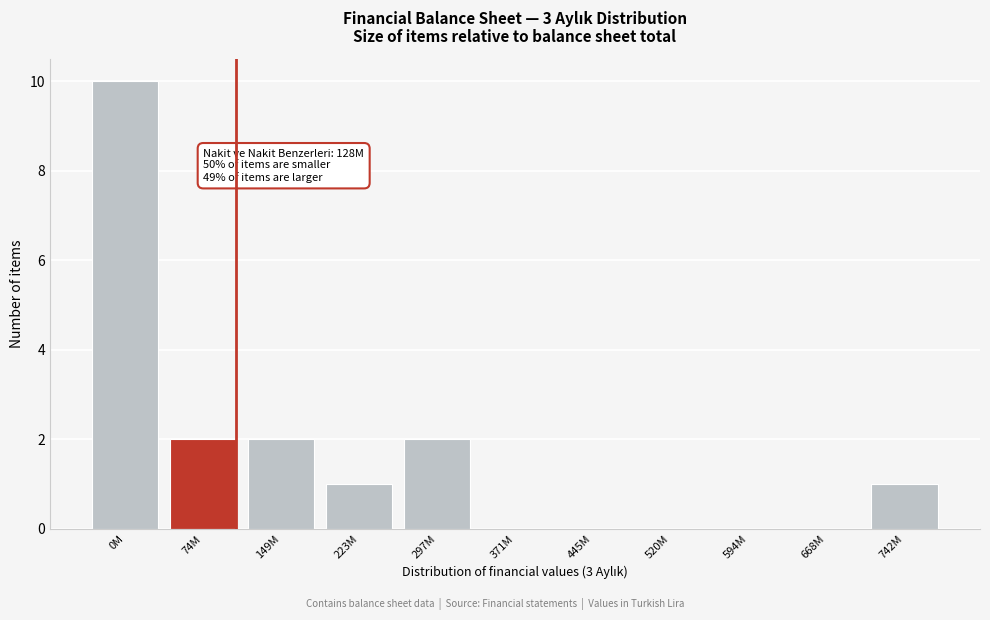

Reading right to left, list all the values displayed in this chart.

742M=1	668M=0	594M=0	520M=0	445M=0	371M=0	297M=2	223M=1	149M=2	74M=2	0M=10